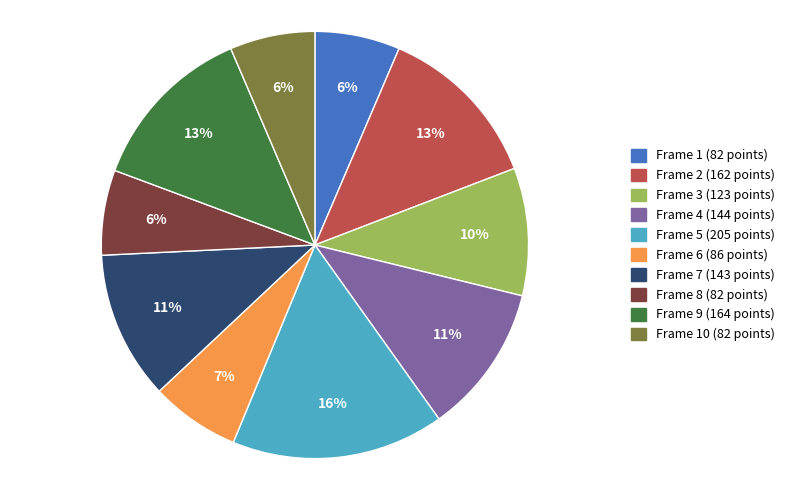

Does any single category account for the majority?

No